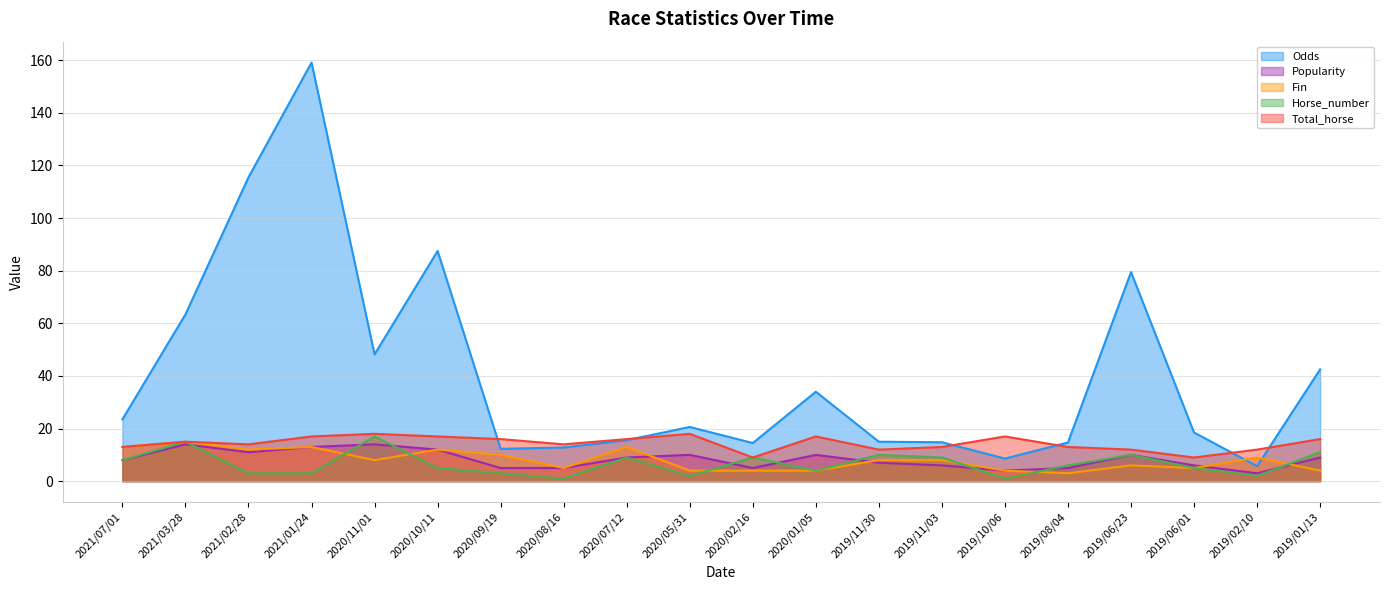

What is the sum of all Total_horse values?

288.0